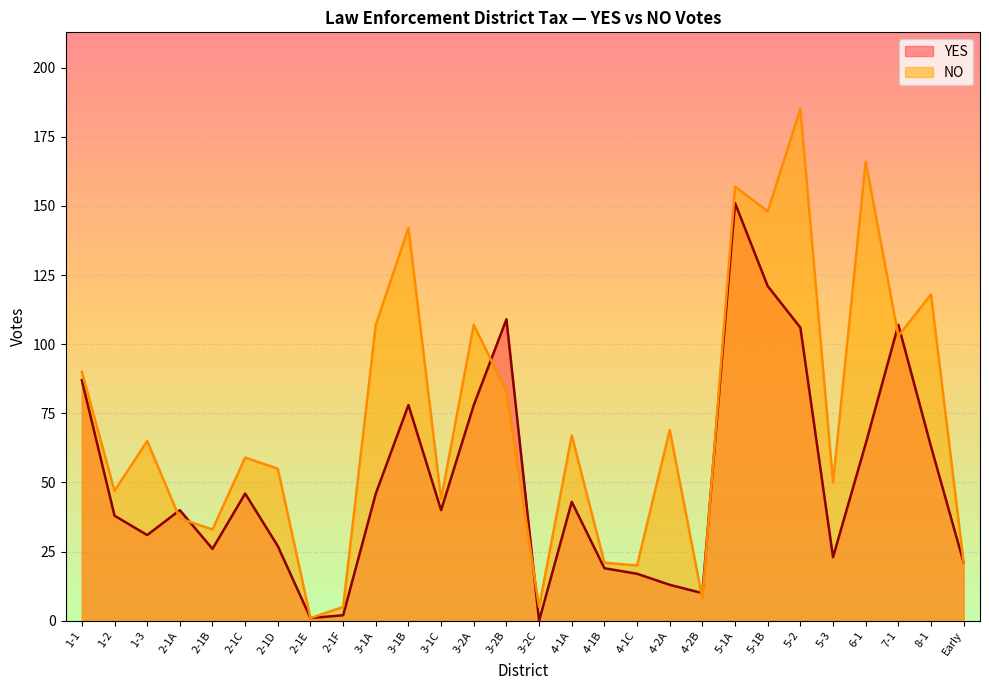

What is the spread (max minus min) of values at 2-1D?

28